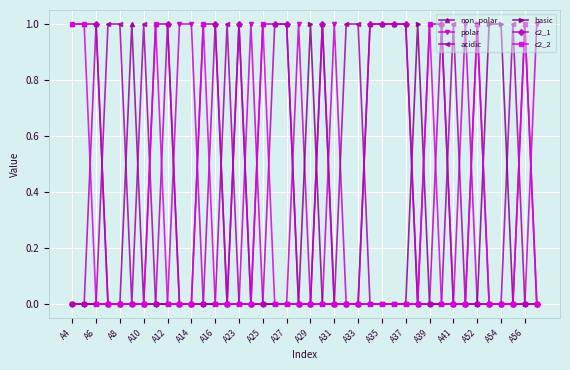

Which series has the largest total across all categories?

non_polar